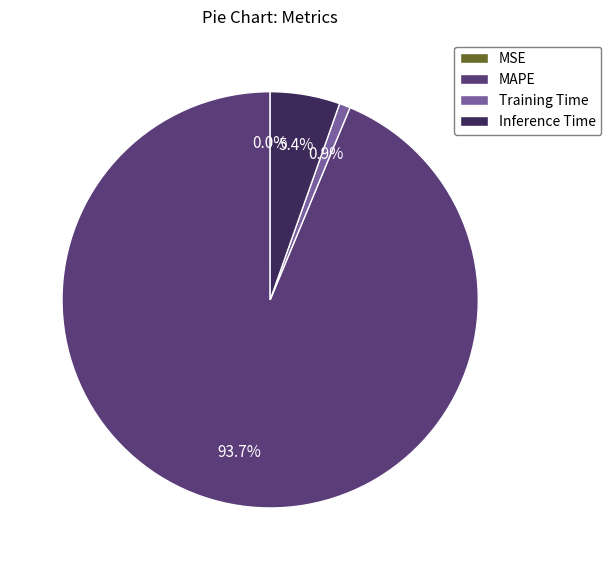

Which category accounts for the majority?

MAPE